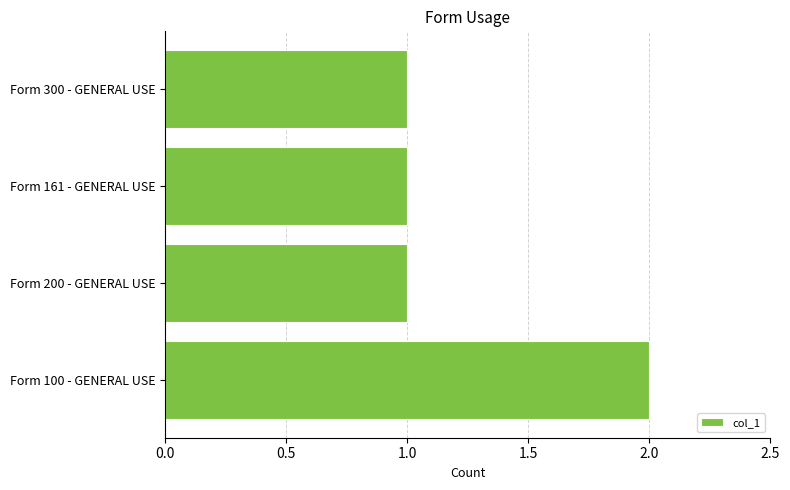

Between Form 100 - GENERAL USE and Form 300 - GENERAL USE, which is larger?

Form 100 - GENERAL USE